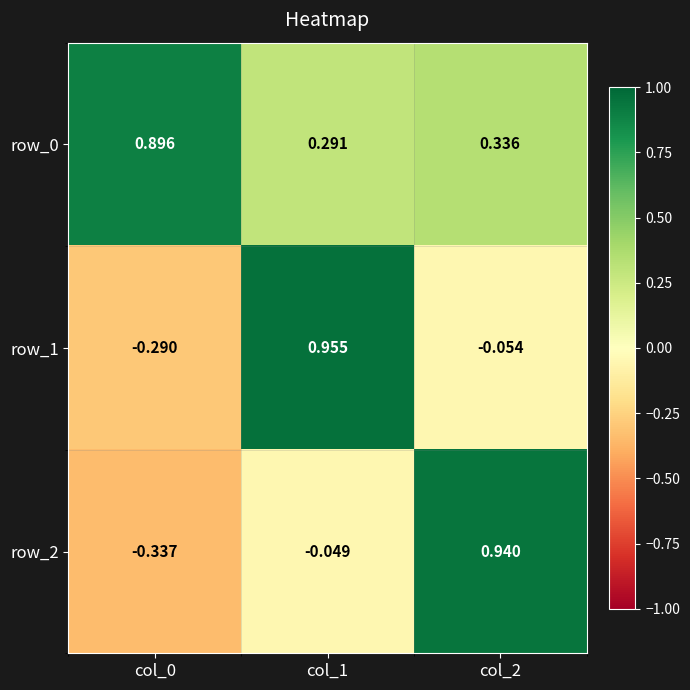

How many positive values does the row_2 series have?

1